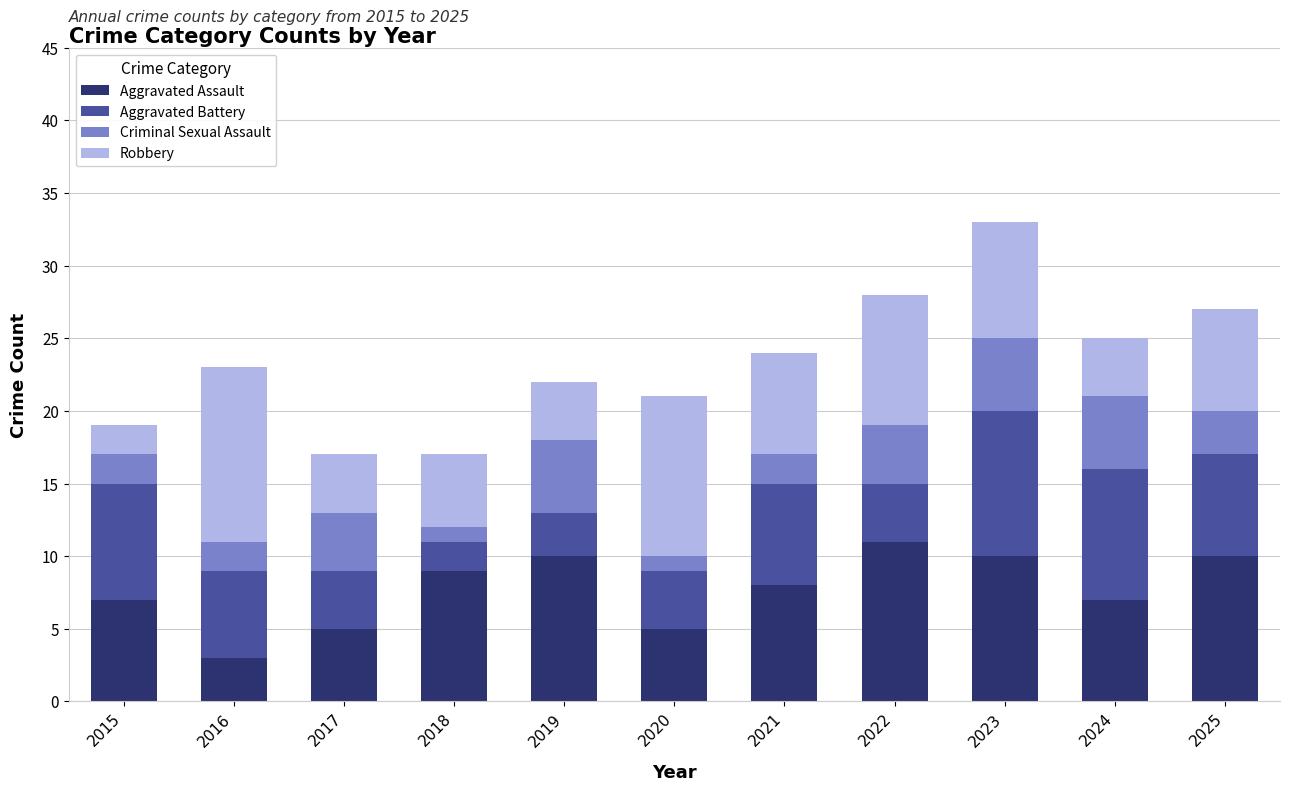

What is the average value of the Aggravated Assault series?

8